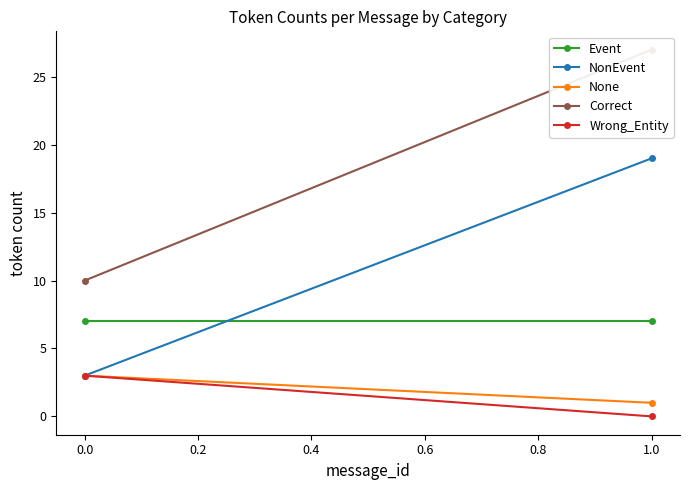

How many distinct data groups are displayed?

5